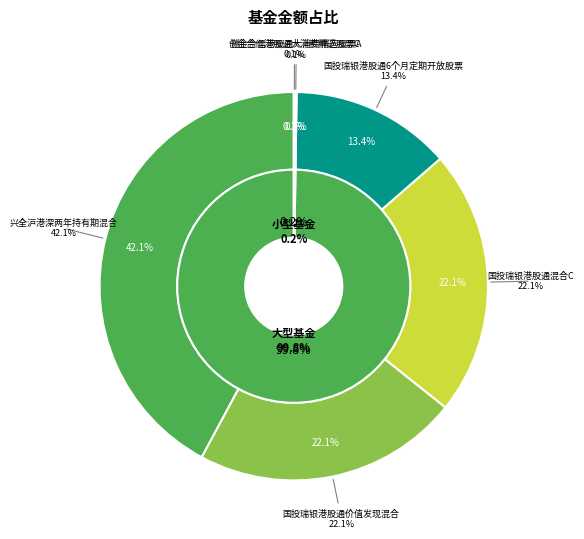

Which slice is the smallest?

创金合信港股通大消费精选股票C